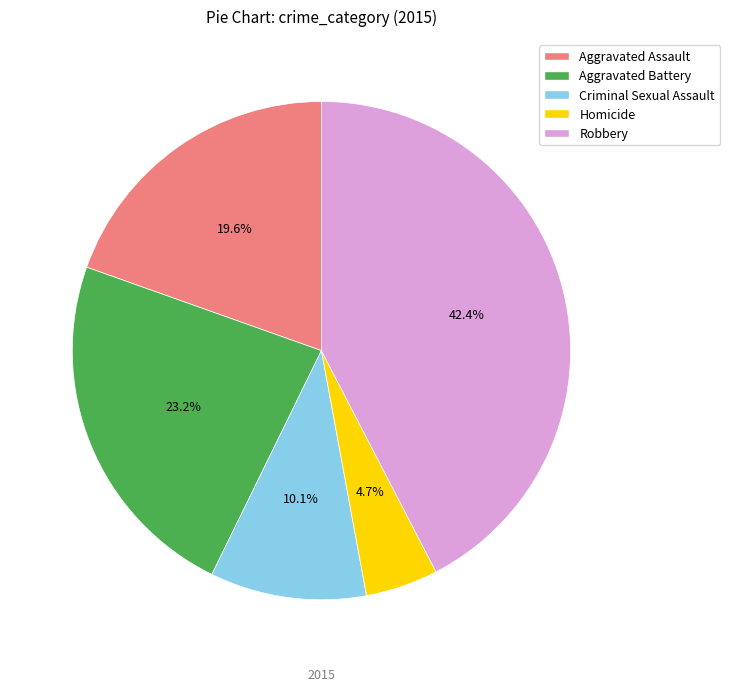

Is it true that Homicide is 12% of the pie?

False